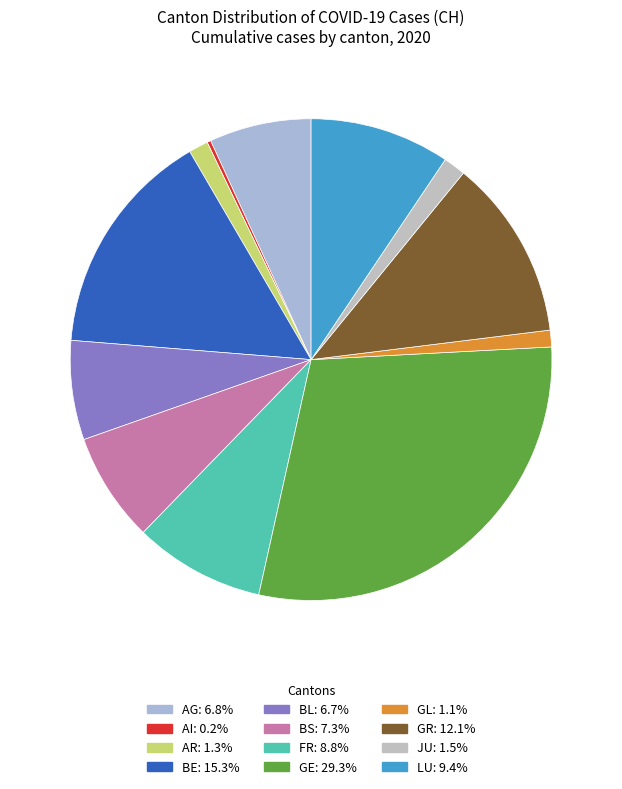

Combined, what portion of the pie is AI and AR?

1.6%